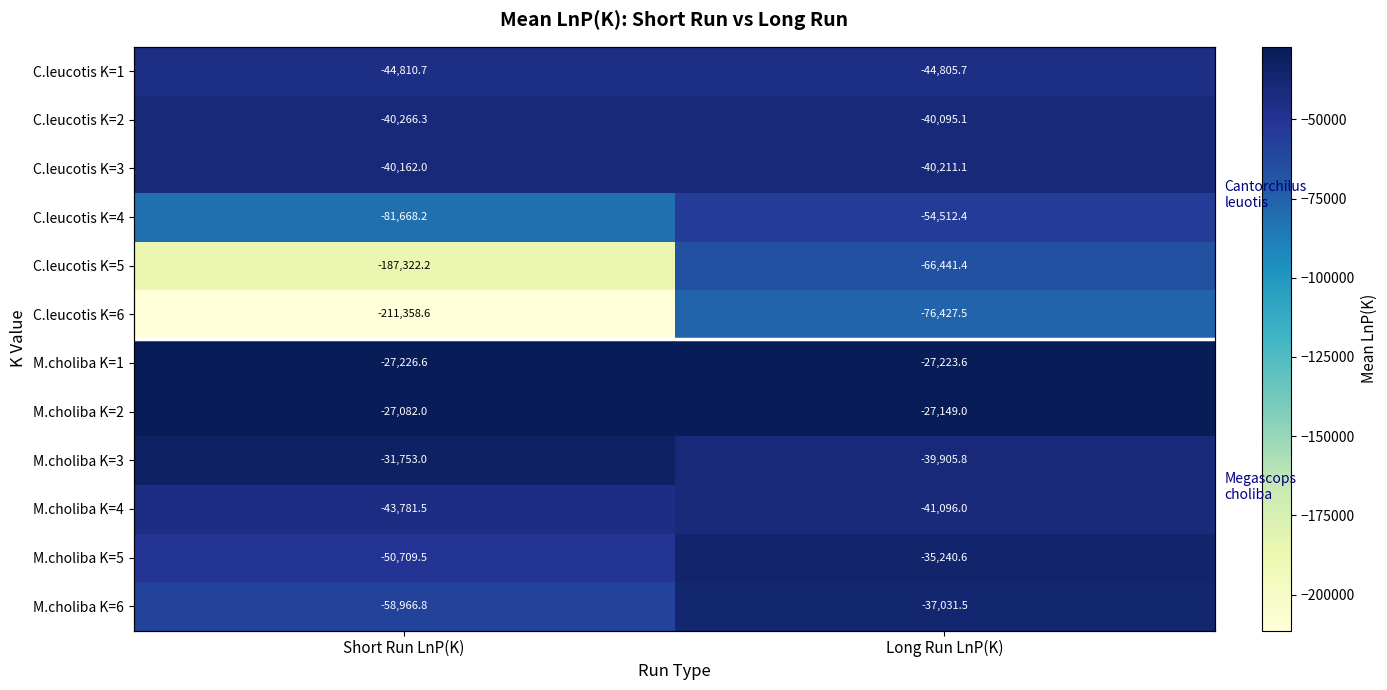

What is the difference between the highest and lowest values at Long Run LnP(K)?

49278.5